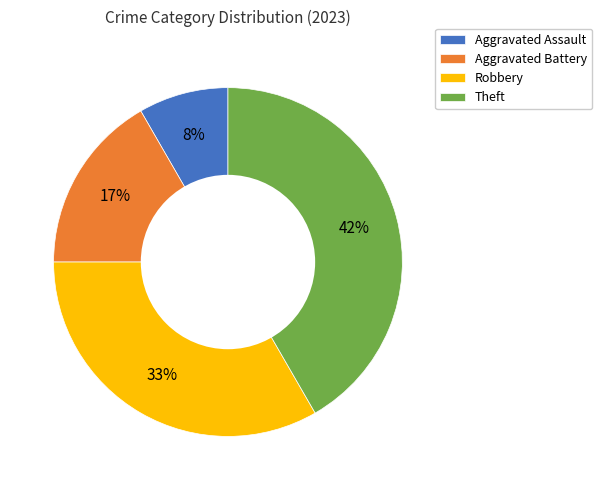

What percentage is the Robbery slice, to the nearest percent?

33%